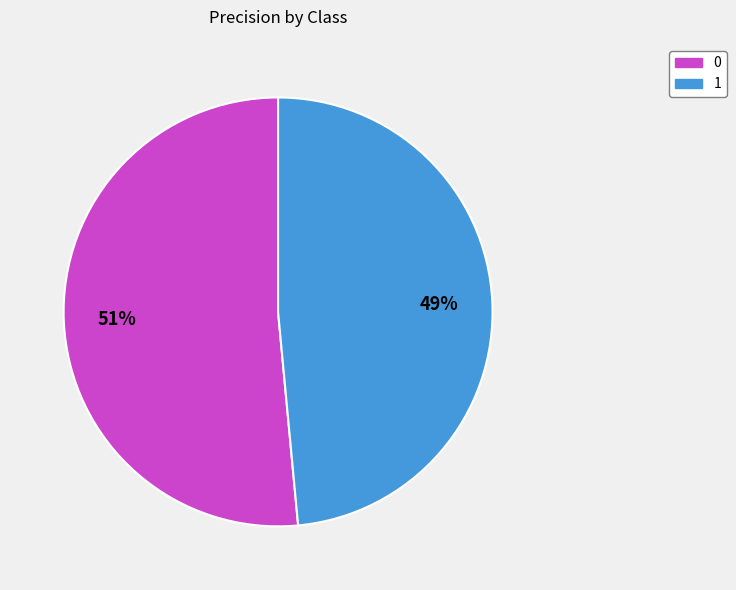

Which category has the smallest portion of the pie?

1